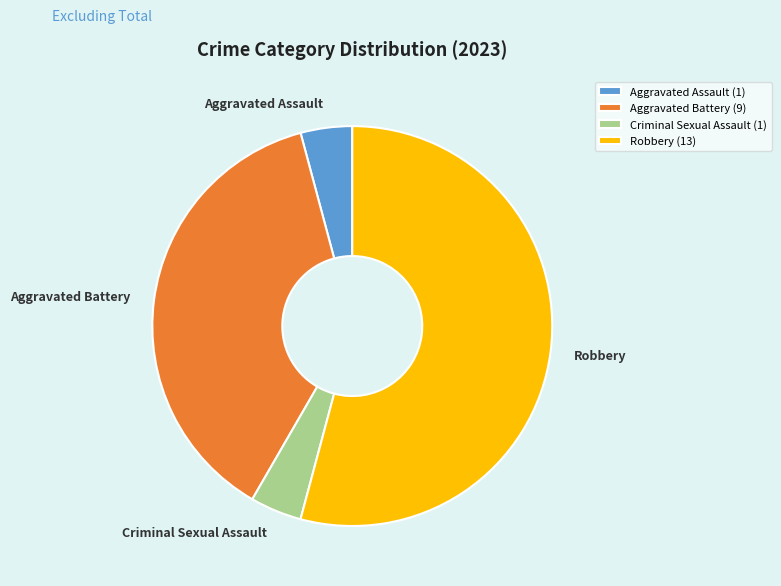

Combined, do Robbery and Criminal Sexual Assault account for over 50%?

Yes